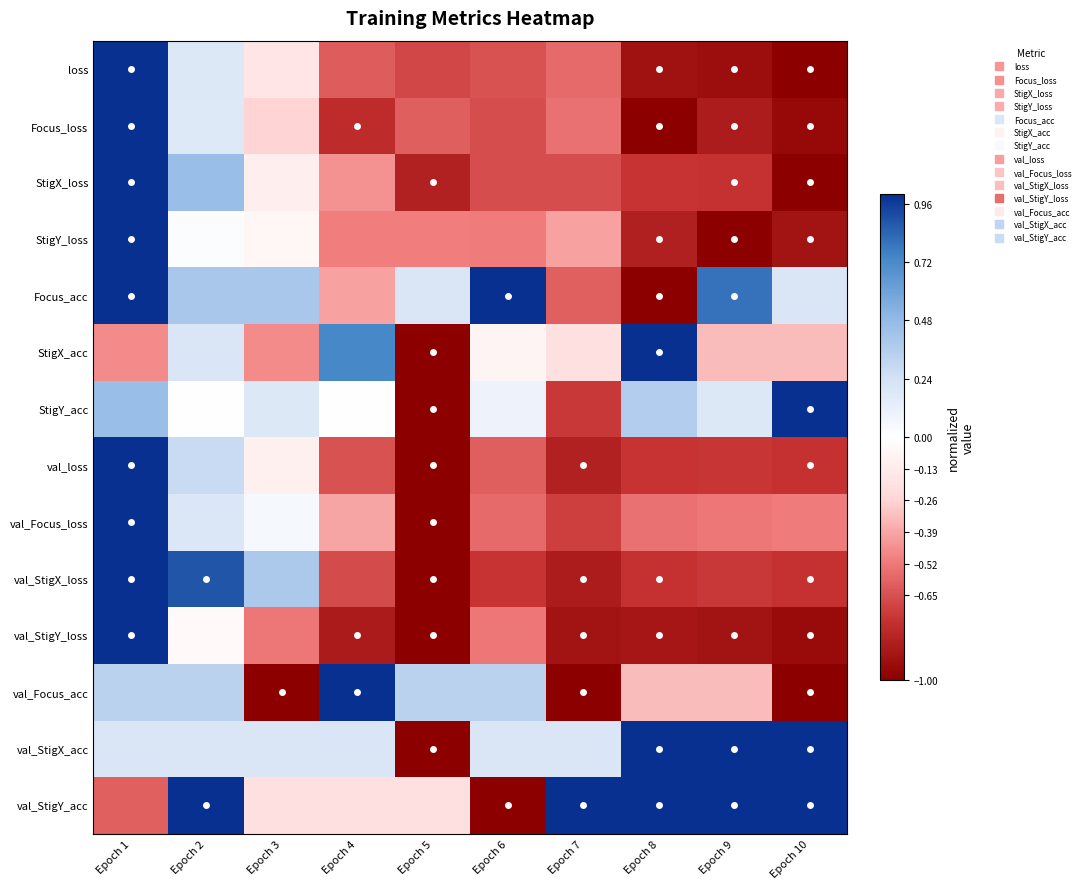

Reading right to left, list all the values displayed in this chart.

loss: Epoch 10=-1.0	Epoch 9=-0.9	Epoch 8=-0.9	Epoch 7=-0.6	Epoch 6=-0.6	Epoch 5=-0.7	Epoch 4=-0.6	Epoch 3=-0.2	Epoch 2=0.2	Epoch 1=1.0
Focus_loss: Epoch 10=-0.9	Epoch 9=-0.9	Epoch 8=-1.0	Epoch 7=-0.5	Epoch 6=-0.7	Epoch 5=-0.6	Epoch 4=-0.8	Epoch 3=-0.3	Epoch 2=0.2	Epoch 1=1.0
StigX_loss: Epoch 10=-1.0	Epoch 9=-0.8	Epoch 8=-0.7	Epoch 7=-0.7	Epoch 6=-0.7	Epoch 5=-0.8	Epoch 4=-0.4	Epoch 3=-0.1	Epoch 2=0.5	Epoch 1=1.0
StigY_loss: Epoch 10=-0.9	Epoch 9=-1.0	Epoch 8=-0.8	Epoch 7=-0.4	Epoch 6=-0.5	Epoch 5=-0.5	Epoch 4=-0.5	Epoch 3=-0.1	Epoch 2=0.0	Epoch 1=1.0
Focus_acc: Epoch 10=0.2	Epoch 9=0.8	Epoch 8=-1.0	Epoch 7=-0.6	Epoch 6=1.0	Epoch 5=0.2	Epoch 4=-0.4	Epoch 3=0.4	Epoch 2=0.4	Epoch 1=1.0
StigX_acc: Epoch 10=-0.3	Epoch 9=-0.3	Epoch 8=1.0	Epoch 7=-0.2	Epoch 6=-0.1	Epoch 5=-1.0	Epoch 4=0.7	Epoch 3=-0.5	Epoch 2=0.2	Epoch 1=-0.5
StigY_acc: Epoch 10=1.0	Epoch 9=0.2	Epoch 8=0.4	Epoch 7=-0.7	Epoch 6=0.1	Epoch 5=-1.0	Epoch 4=0.0	Epoch 3=0.2	Epoch 2=0.0	Epoch 1=0.5
val_loss: Epoch 10=-0.8	Epoch 9=-0.7	Epoch 8=-0.7	Epoch 7=-0.8	Epoch 6=-0.6	Epoch 5=-1.0	Epoch 4=-0.6	Epoch 3=-0.1	Epoch 2=0.3	Epoch 1=1.0
val_Focus_loss: Epoch 10=-0.5	Epoch 9=-0.5	Epoch 8=-0.5	Epoch 7=-0.7	Epoch 6=-0.6	Epoch 5=-1.0	Epoch 4=-0.4	Epoch 3=0.1	Epoch 2=0.2	Epoch 1=1.0
val_StigX_loss: Epoch 10=-0.8	Epoch 9=-0.7	Epoch 8=-0.8	Epoch 7=-0.9	Epoch 6=-0.7	Epoch 5=-1.0	Epoch 4=-0.7	Epoch 3=0.4	Epoch 2=0.9	Epoch 1=1.0
val_StigY_loss: Epoch 10=-0.9	Epoch 9=-0.9	Epoch 8=-0.9	Epoch 7=-0.9	Epoch 6=-0.5	Epoch 5=-1.0	Epoch 4=-0.9	Epoch 3=-0.5	Epoch 2=-0.0	Epoch 1=1.0
val_Focus_acc: Epoch 10=-1.0	Epoch 9=-0.3	Epoch 8=-0.3	Epoch 7=-1.0	Epoch 6=0.3	Epoch 5=0.3	Epoch 4=1.0	Epoch 3=-1.0	Epoch 2=0.3	Epoch 1=0.3
val_StigX_acc: Epoch 10=1.0	Epoch 9=1.0	Epoch 8=1.0	Epoch 7=0.2	Epoch 6=0.2	Epoch 5=-1.0	Epoch 4=0.2	Epoch 3=0.2	Epoch 2=0.2	Epoch 1=0.2
val_StigY_acc: Epoch 10=1.0	Epoch 9=1.0	Epoch 8=1.0	Epoch 7=1.0	Epoch 6=-1.0	Epoch 5=-0.2	Epoch 4=-0.2	Epoch 3=-0.2	Epoch 2=1.0	Epoch 1=-0.6